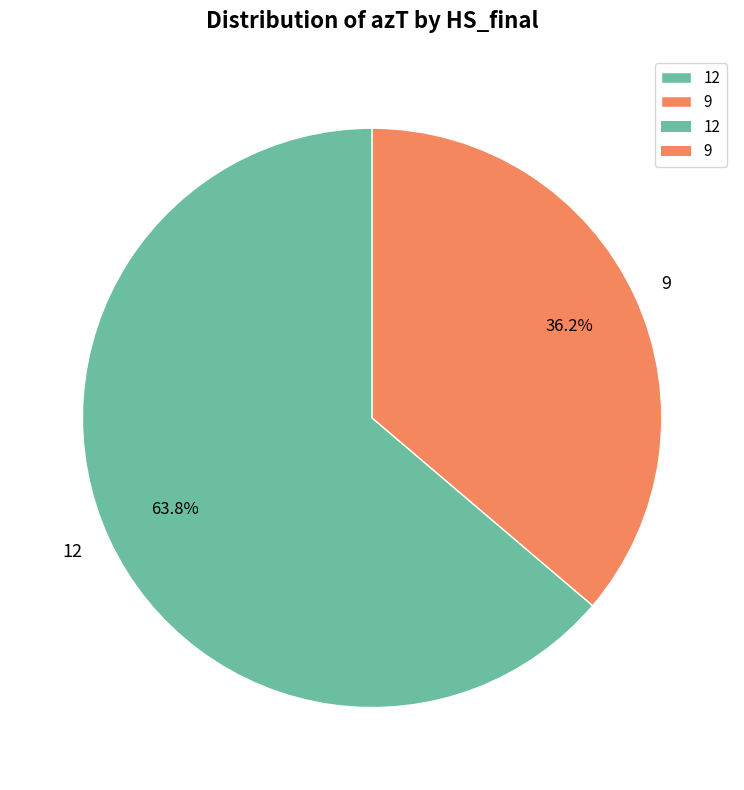

Does 9 represent more than half of the total?

No